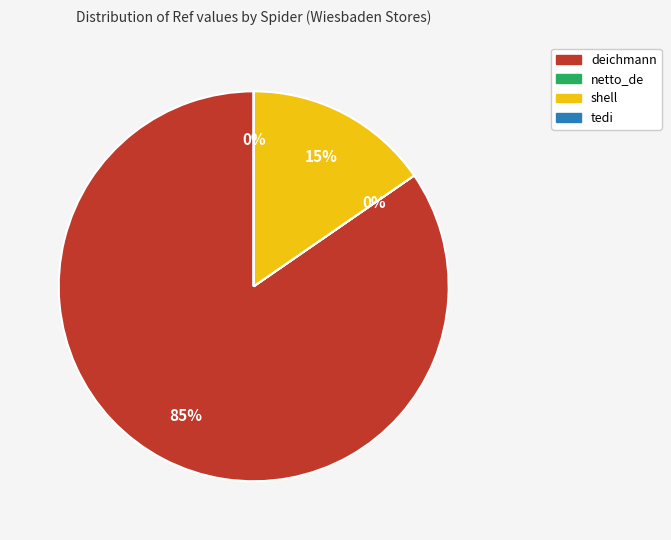

Which slice represents more than half of the pie?

deichmann